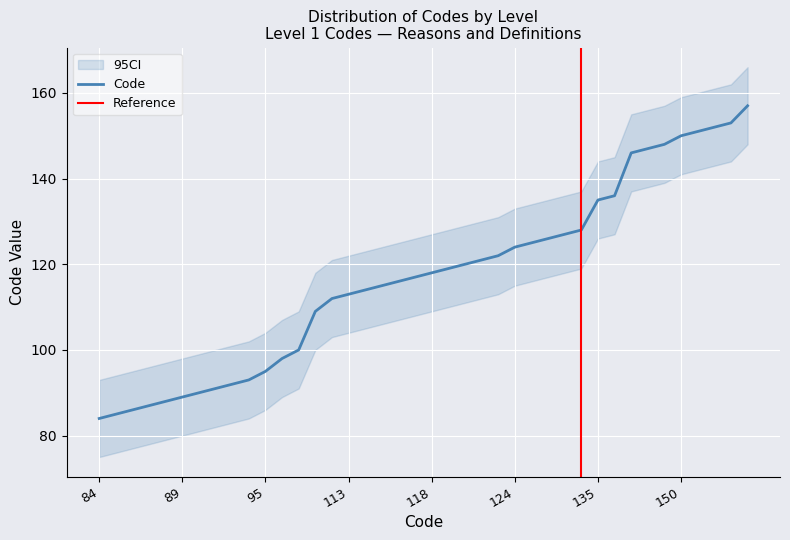

At which label is Code_lower closest to 111?

120